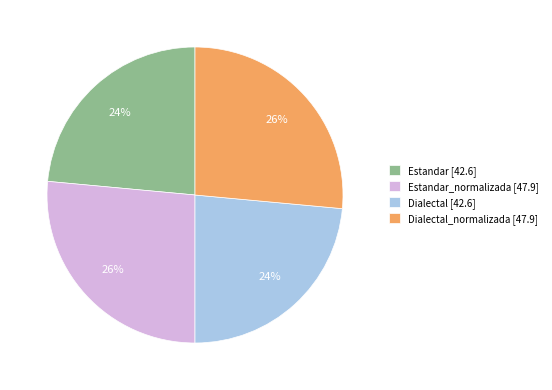

To the nearest percent, what is the average slice percentage?

25%